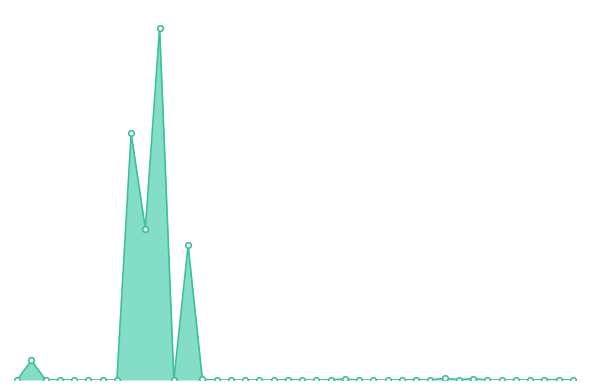

True or false: there are more than 1 points higher than both neighbors.

True